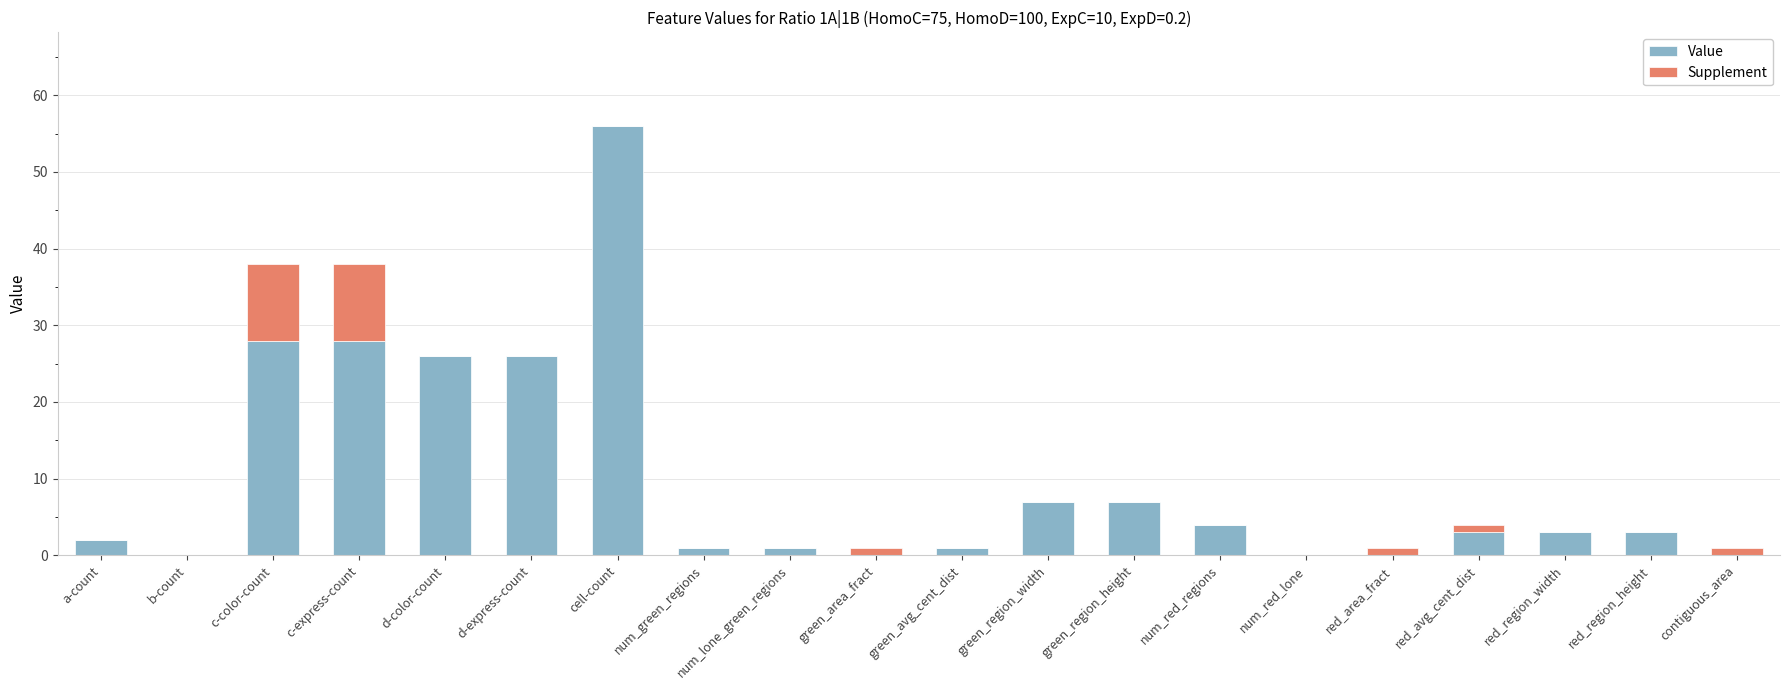

At which category is the sum across all series the highest?

cell-count